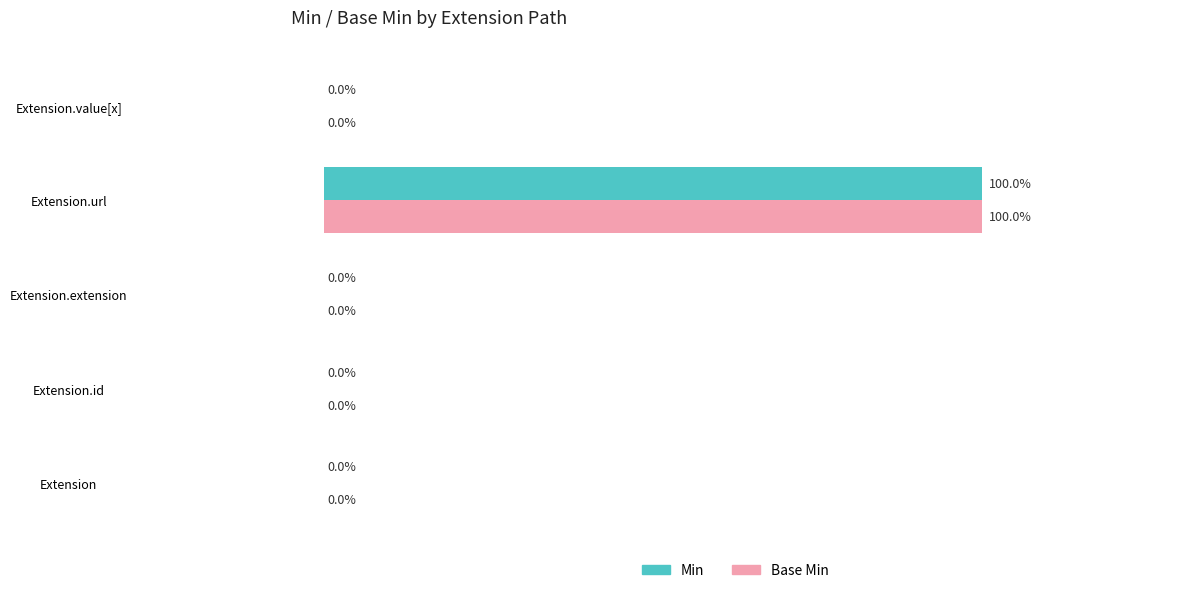

Is the value of Base Min at Extension.url greater than the value of Min at Extension?

Yes